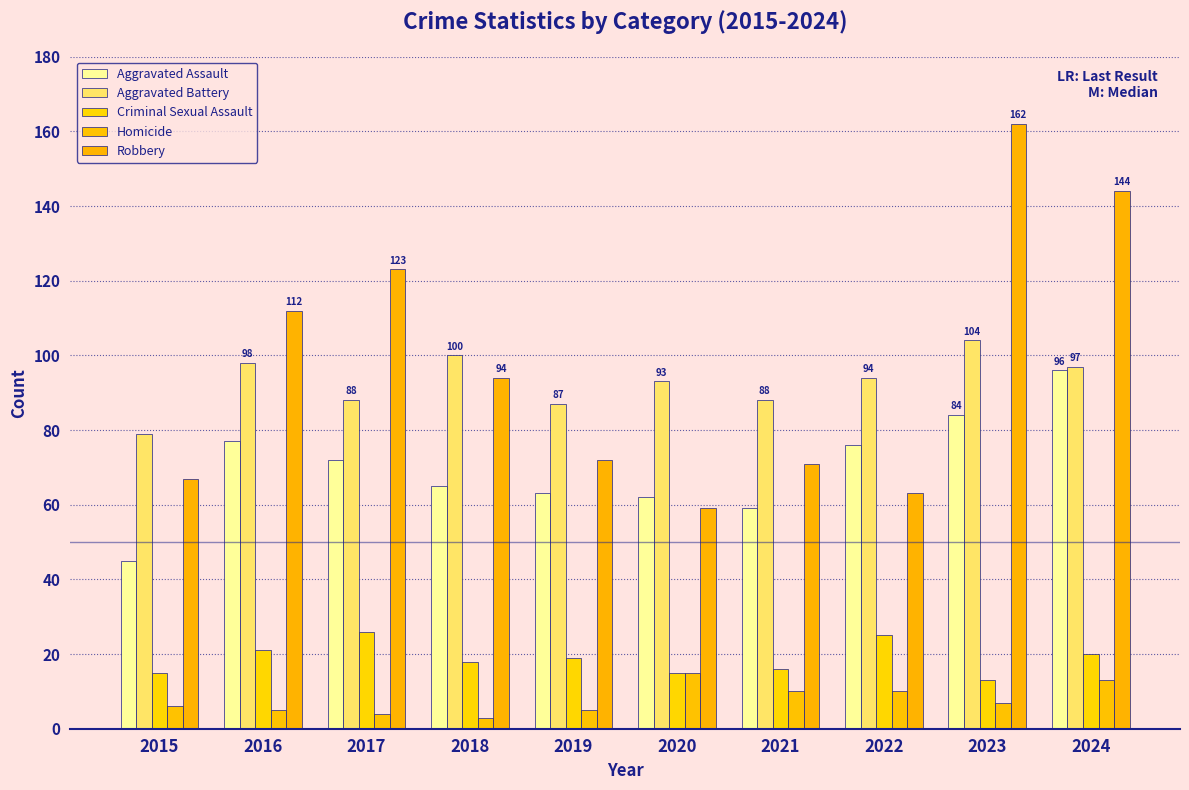

Rank the series at 2015 from highest to lowest value.

Aggravated Battery, Robbery, Aggravated Assault, Criminal Sexual Assault, Homicide